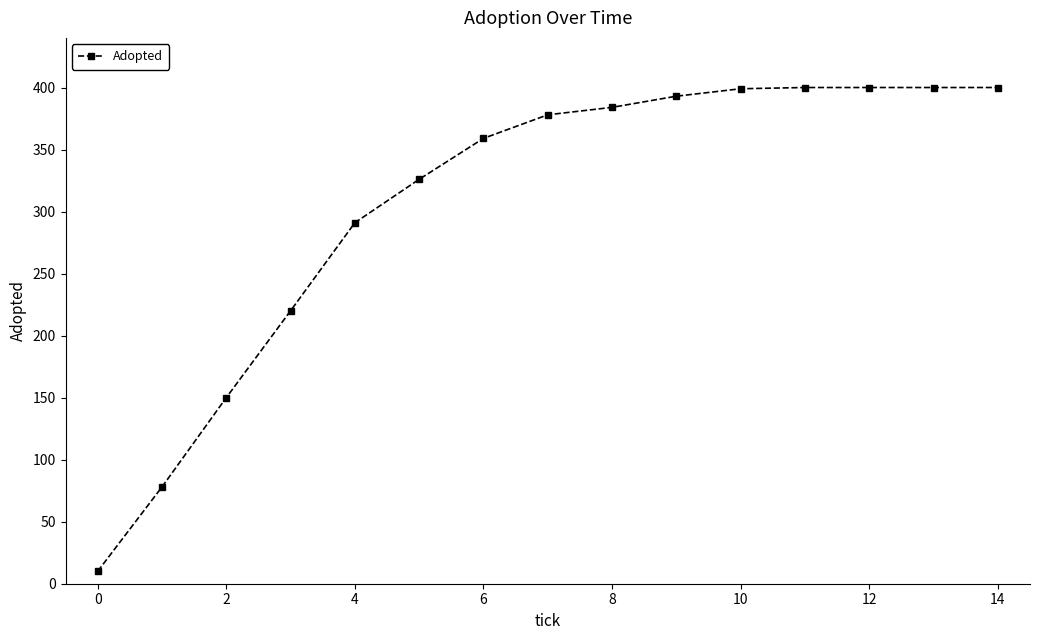

What is the value of the 3rd point from the left?

150